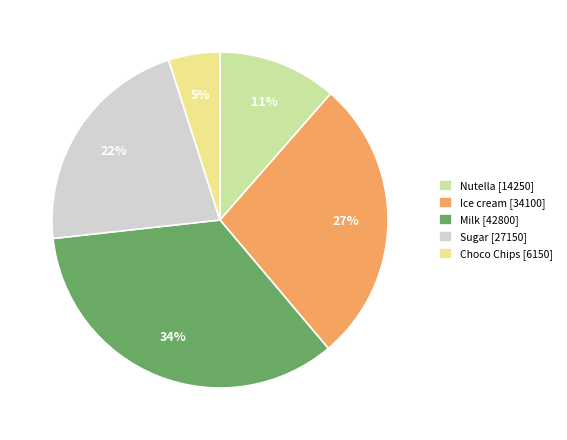

To the nearest percent, what is the average slice percentage?

20%